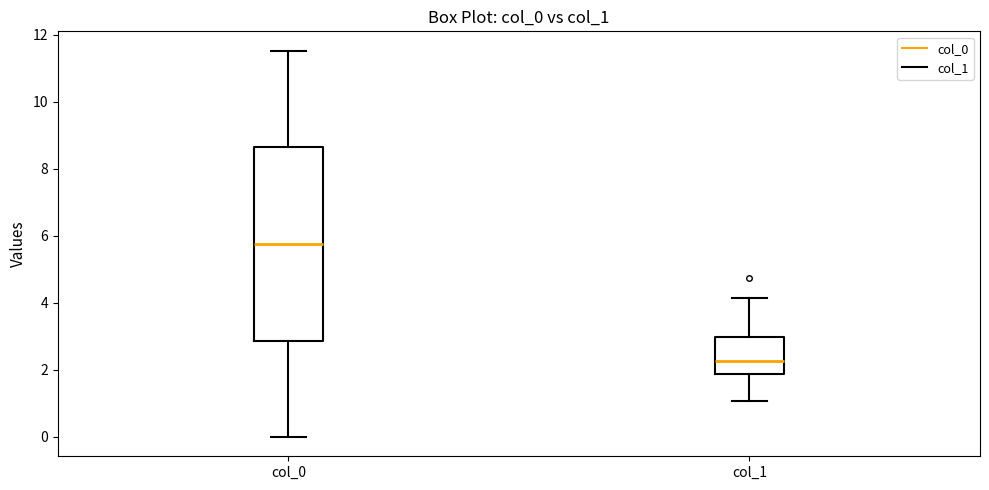

Which box is the tallest, from its lower edge to its upper edge?

col_0